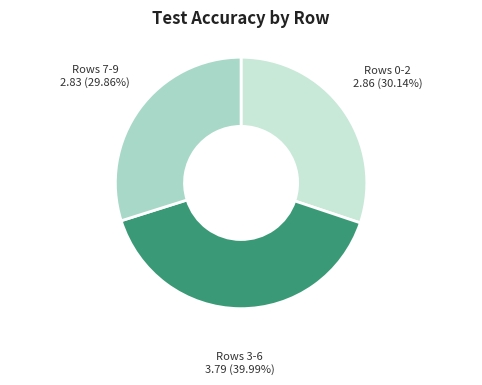

What is the largest slice in the pie chart?

Rows 3-6